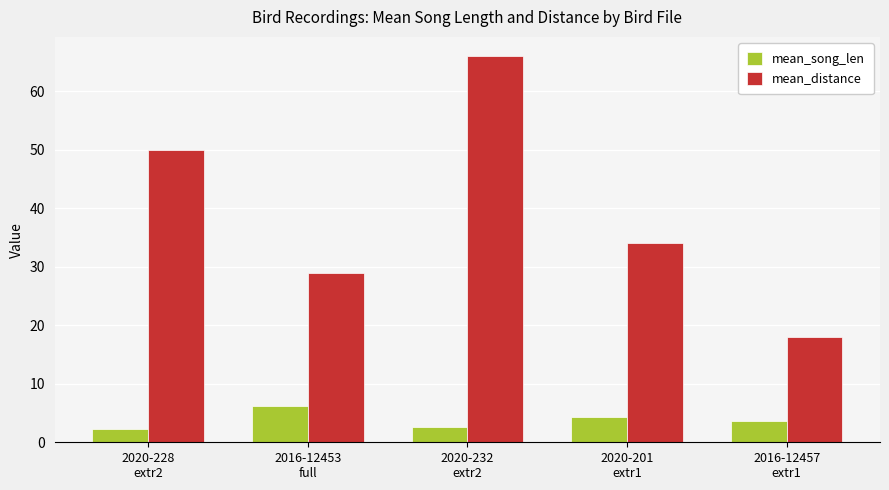

What is the maximum value for mean_distance?

66.0